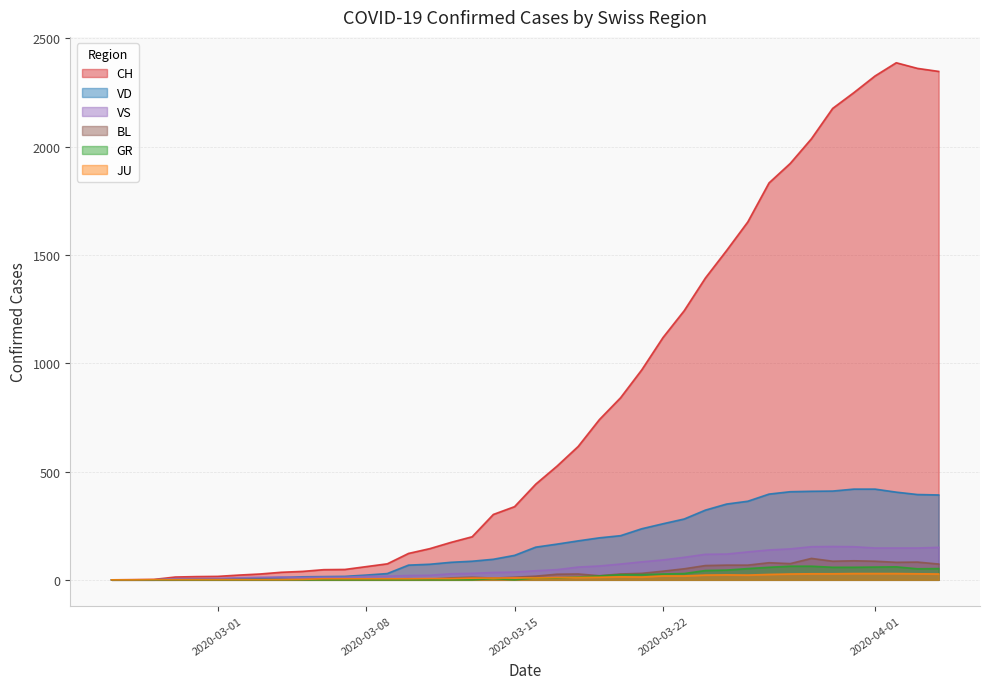

Which series has the widest spread of values?

CH